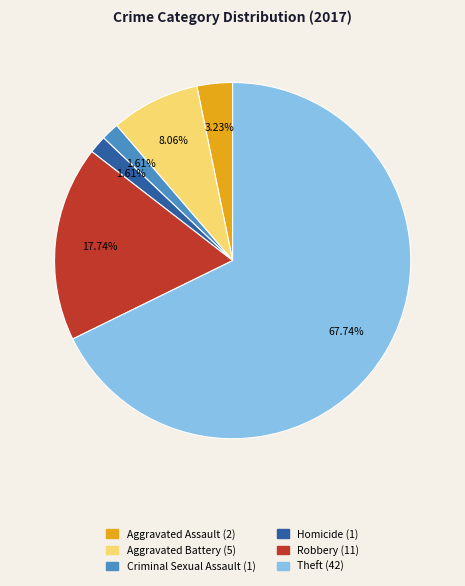

Which category has the biggest portion of the pie?

Theft